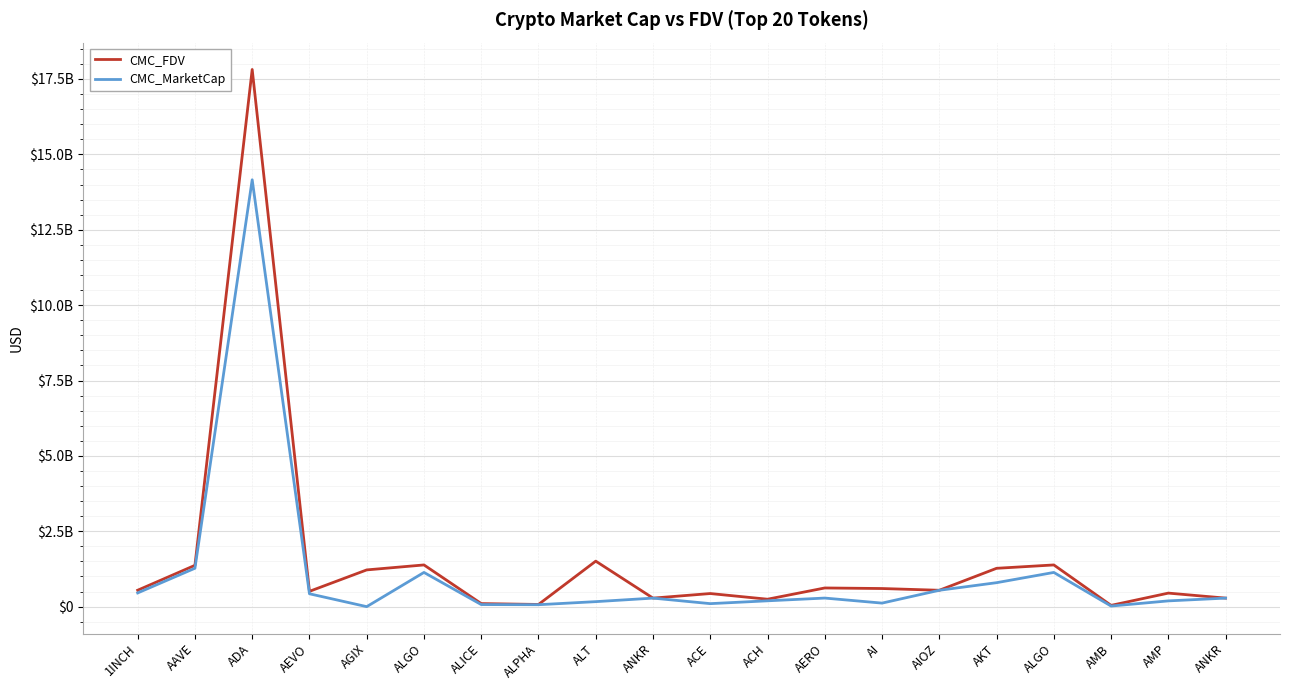

Reading left to right, transcribe all the data shown in this chart.

CMC_FDV: 1INCH=544571943	AAVE=1370369195	ADA=17814905093	AEVO=507755001	AGIX=1218549625	ALGO=1383276744	ALICE=101473639	ALPHA=72908393	ALT=1509055651	ANKR=283097809	ACE=434690108	ACH=246715936	AERO=619714581	AI=601140631	AIOZ=543159431	AKT=1271593410	ALGO=1383276744	AMB=42311444	AMP=449148029	ANKR=283097809
CMC_MarketCap: 1INCH=454791728	AAVE=1273417765	ADA=14157295965	AEVO=426840805	AGIX=0	ALGO=1134778181	ALICE=68914130	ALPHA=64378111	ALT=165996121	ANKR=283097809	ACE=99715122	ACH=193621863	AERO=284693267	AI=117598136	AIOZ=543159431	AKT=794821334	ALGO=1134778181	AMB=19839482	AMP=191168608	ANKR=283097809